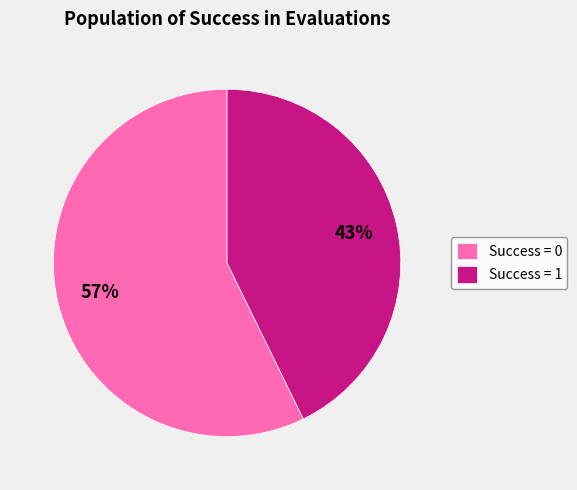

How many segments does this pie chart have?

2